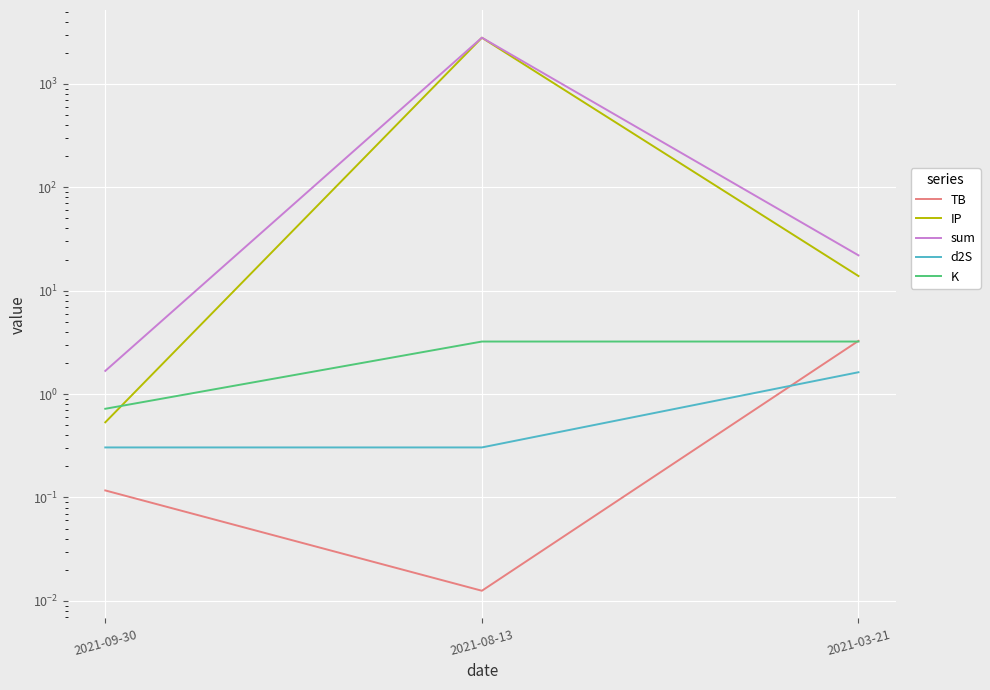

At which label is sum closest to 1401?

2021-03-21